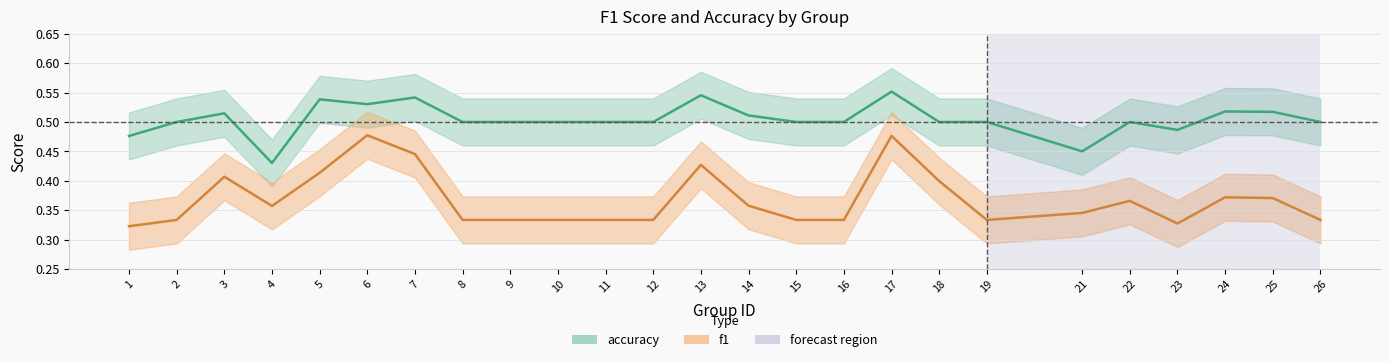

Is it true that accuracy equals 0.5 at 8?

True